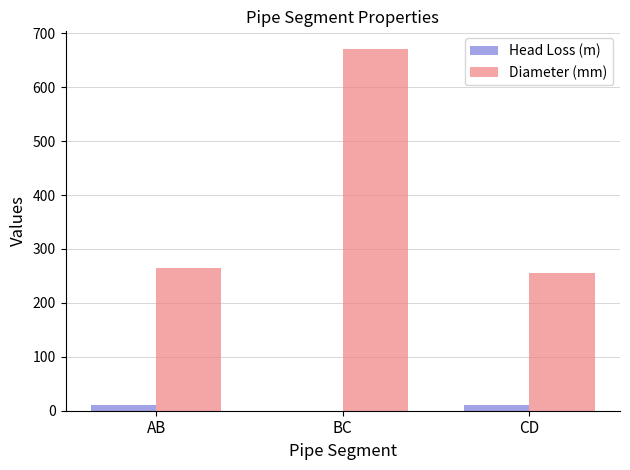

What are all the series names shown in the legend?

Head Loss (m), Diameter (mm)